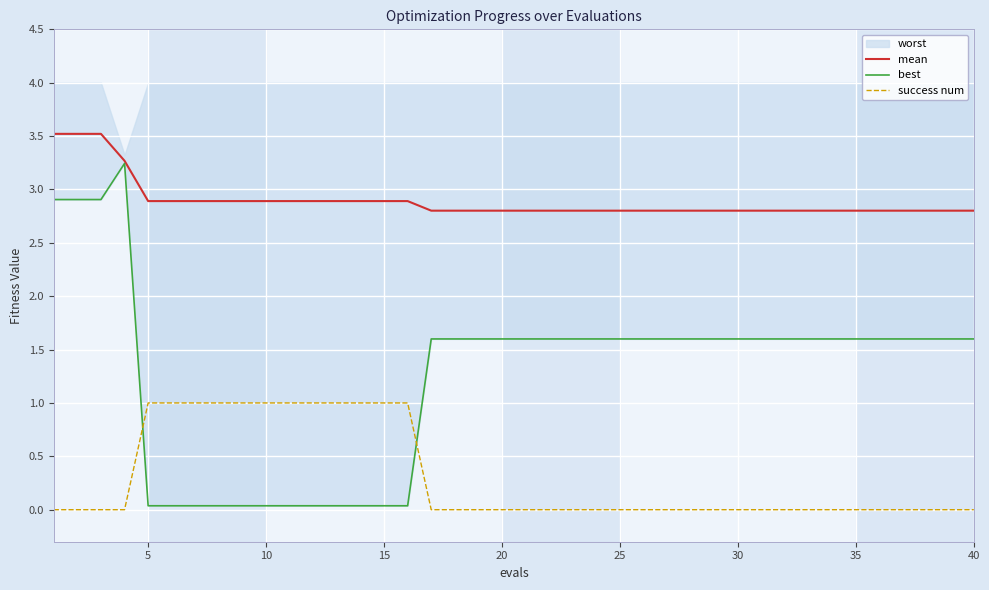

How many categories are shown in the chart?

40